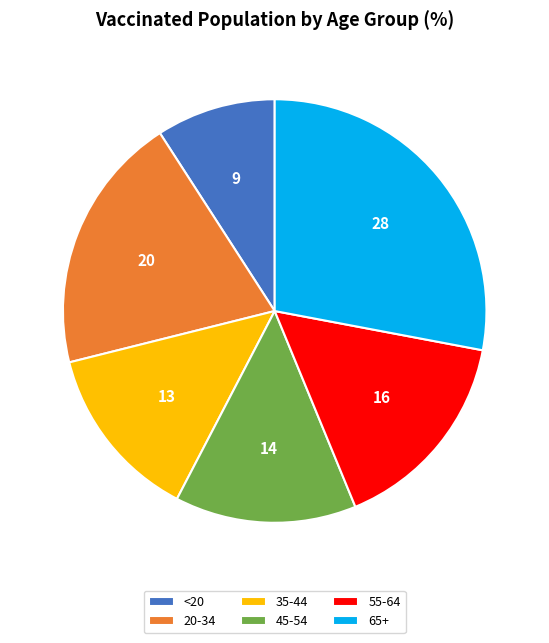

Which category has the biggest portion of the pie?

65+